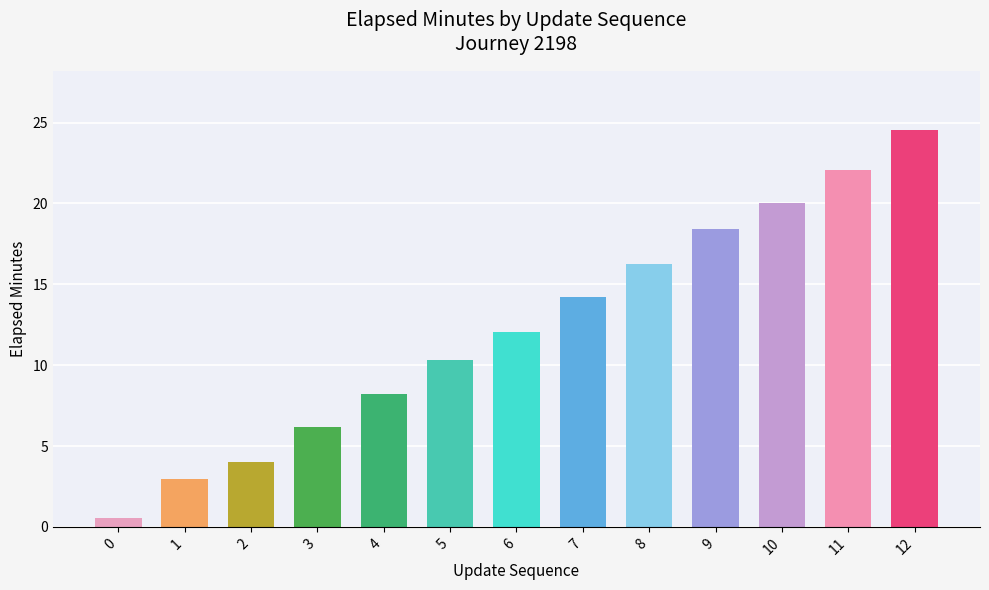

Reading right to left, list all the values displayed in this chart.

12=24.5	11=22.1	10=20.0	9=18.4	8=16.3	7=14.2	6=12.1	5=10.3	4=8.2	3=6.2	2=4.0	1=3.0	0=0.6